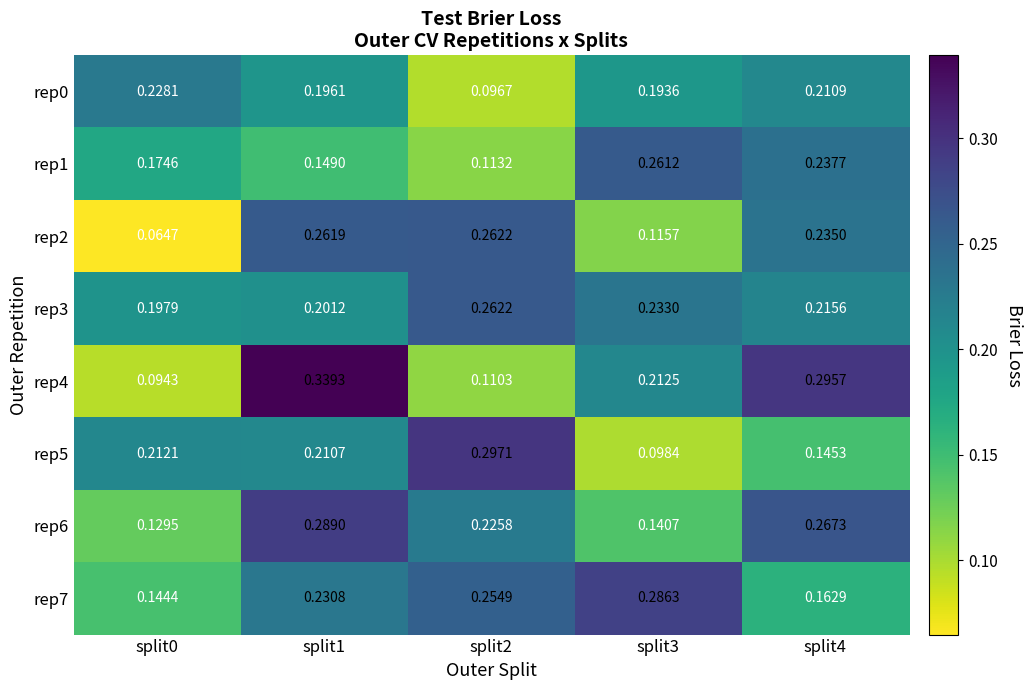

At how many categories does at least one series exceed 0?

5